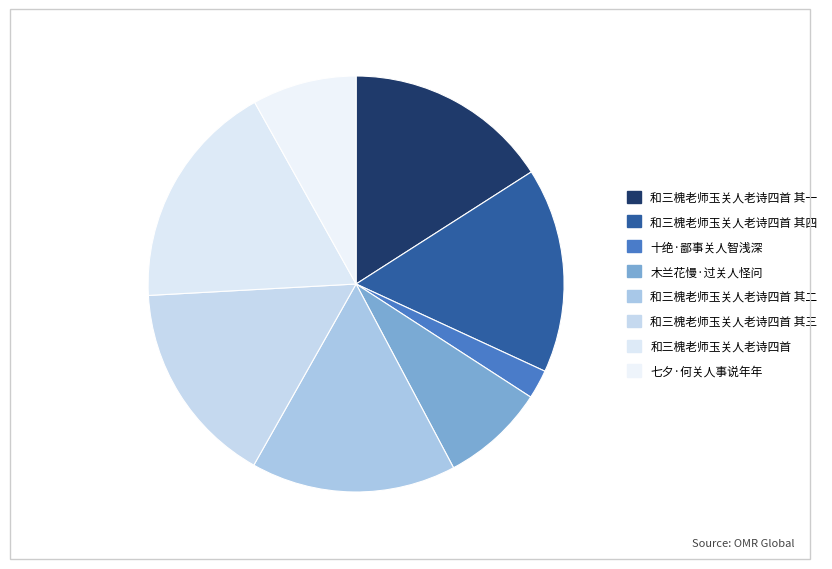

How many slices are in this pie chart?

8